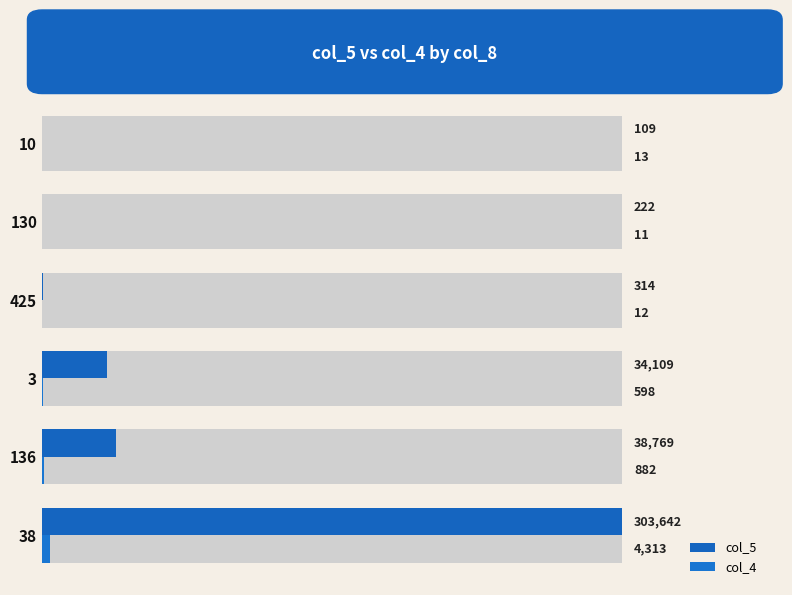

What is the difference between the maximum and minimum values in the col_5 series?

303533